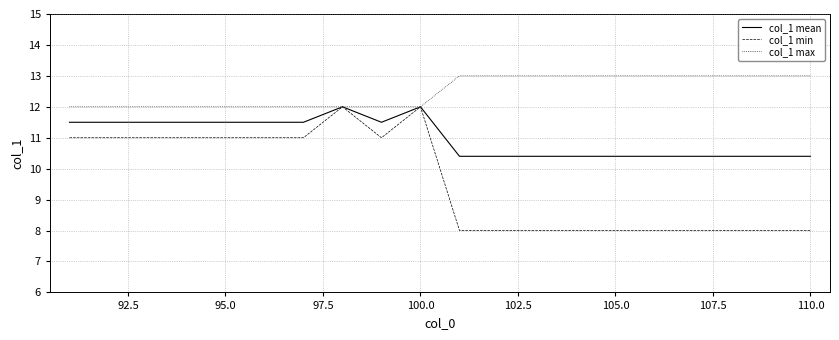

Which series has the largest total across all categories?

col_1 max